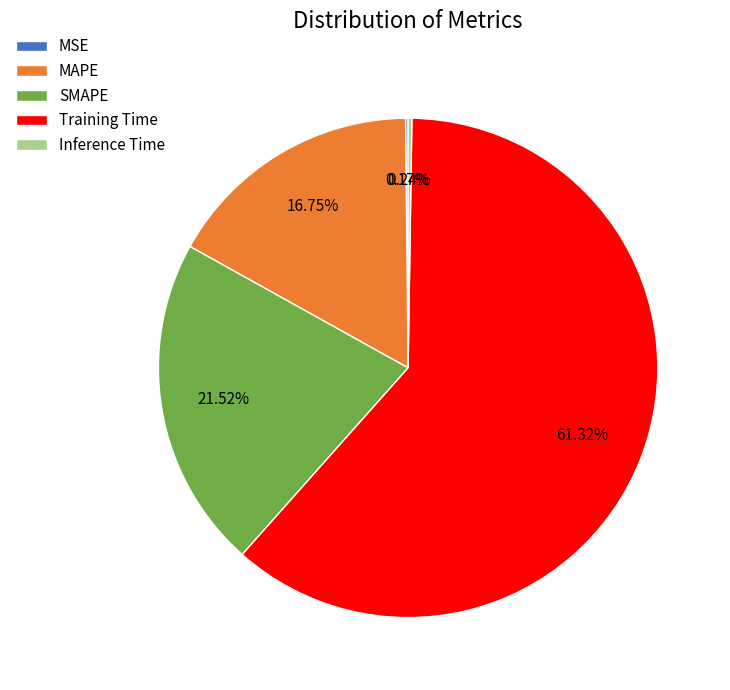

Which slice is the largest?

Training Time